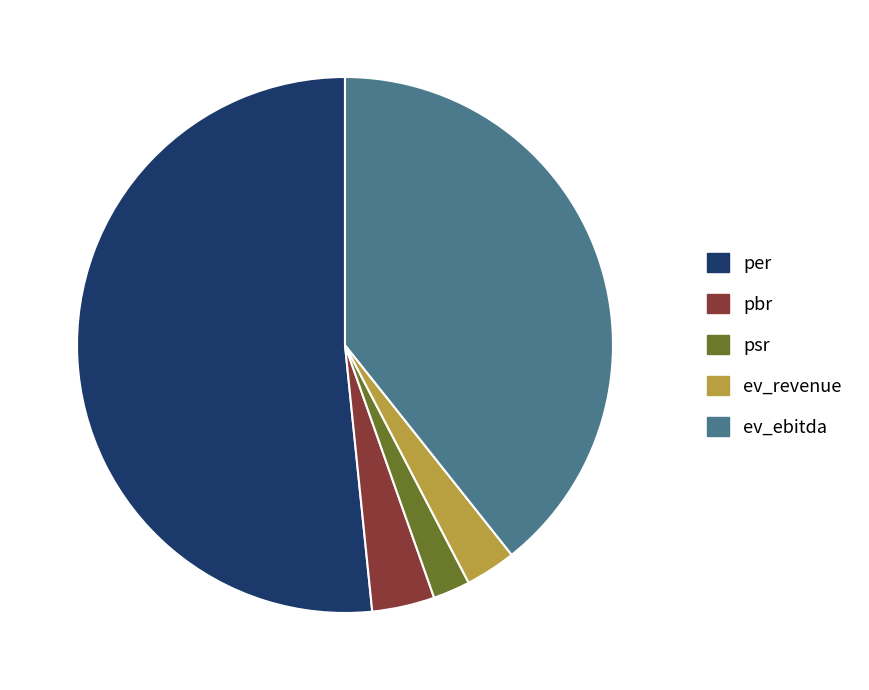

Approximately how many times larger is the value at pbr compared to ev_ebitda?

0.1